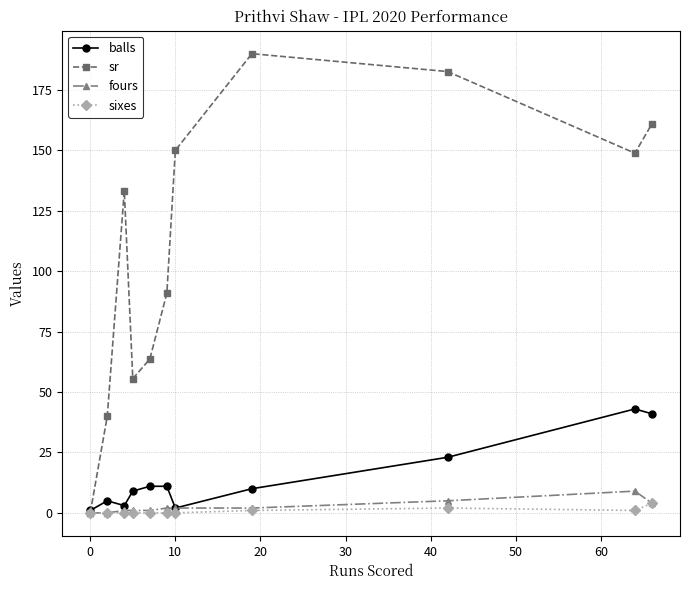

What is the value of the balls point at the 10th from the left?

43.0